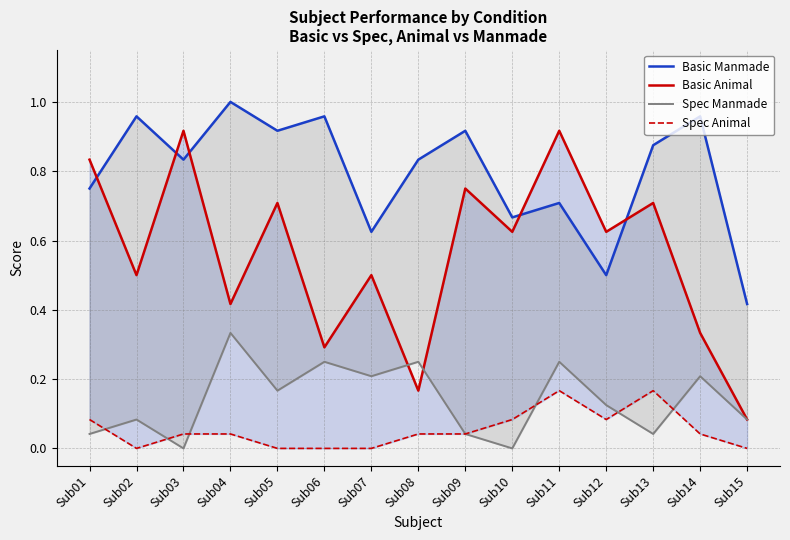

What is the greatest value displayed?

1.0